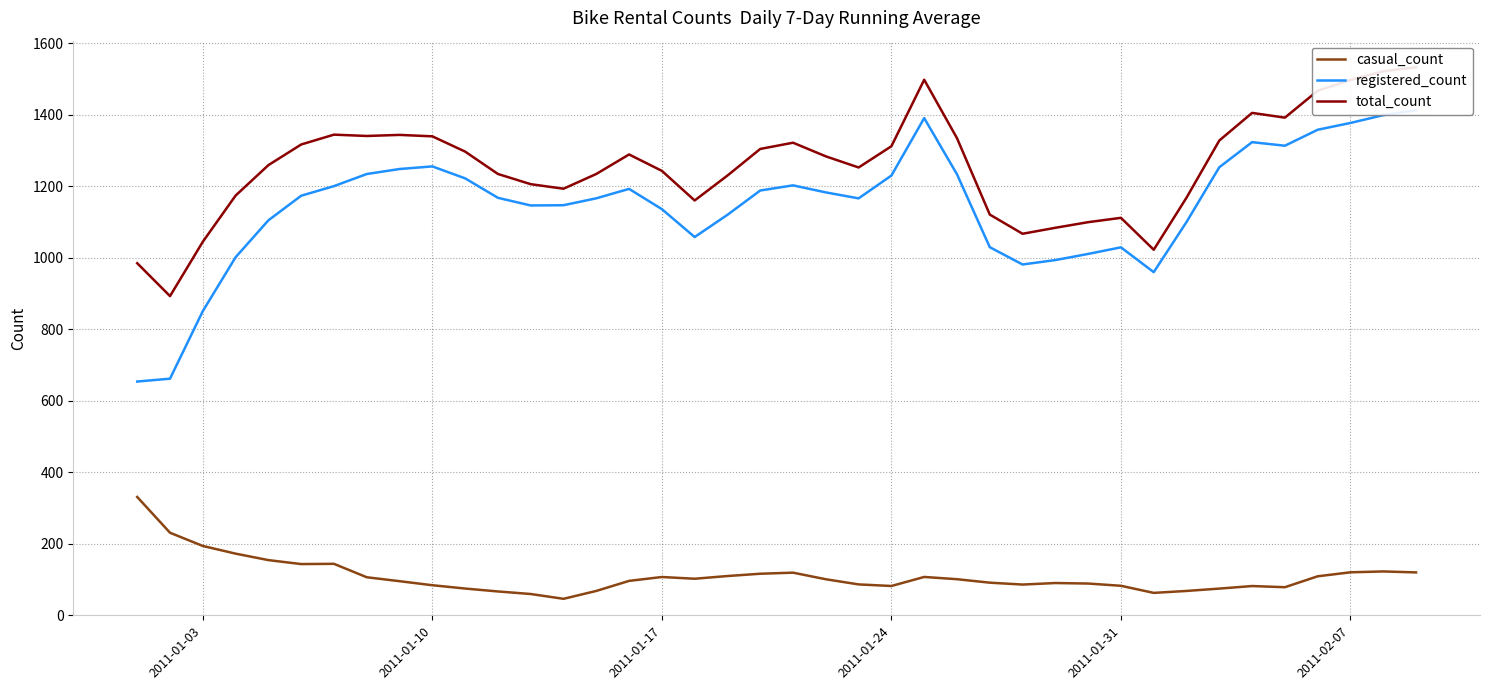

True or false: registered_count and casual_count intersect in this chart.

False